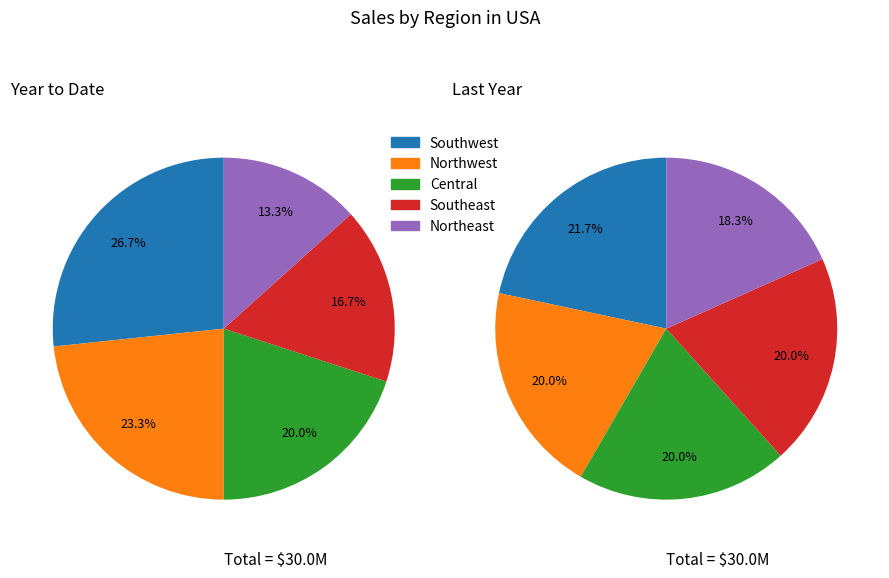

Is there any slice that represents more than half of the pie?

No